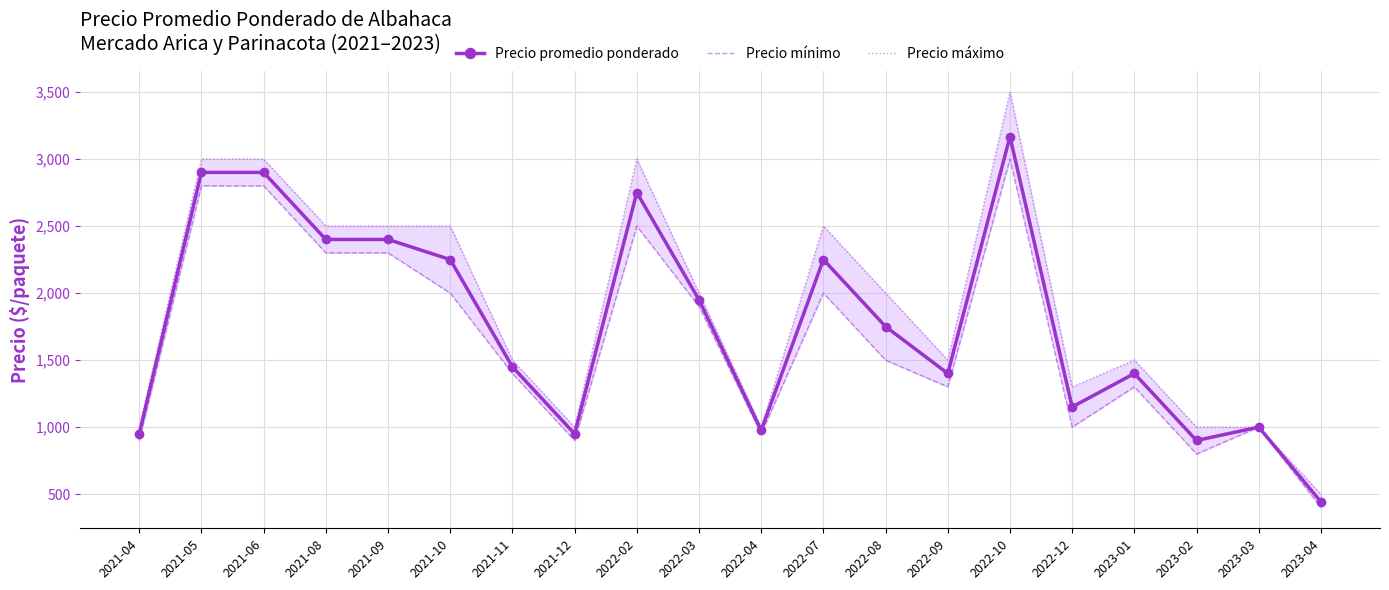

What is the sum of all Precio máximo values?

37800